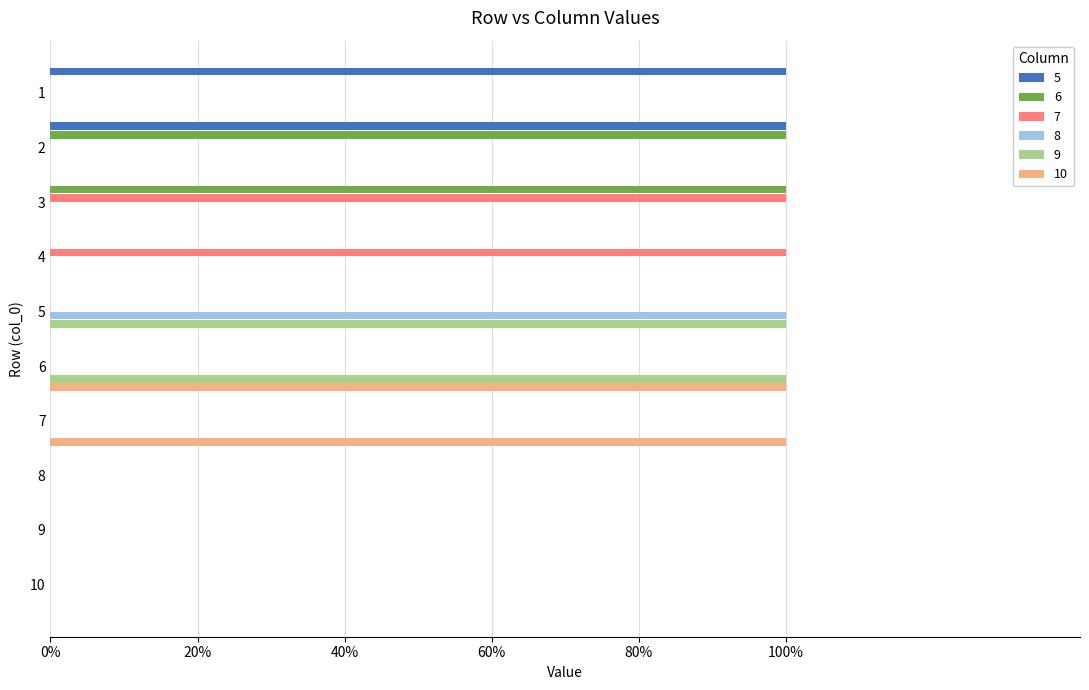

What are all the series names shown in the legend?

5, 6, 7, 8, 9, 10